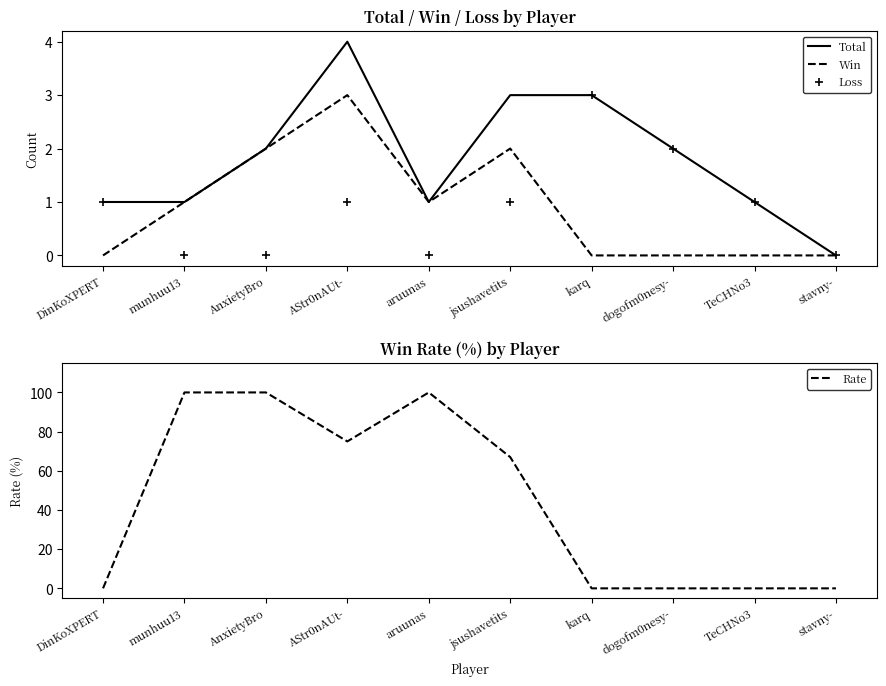

True or false: Win has a value of -1 at karq.

False